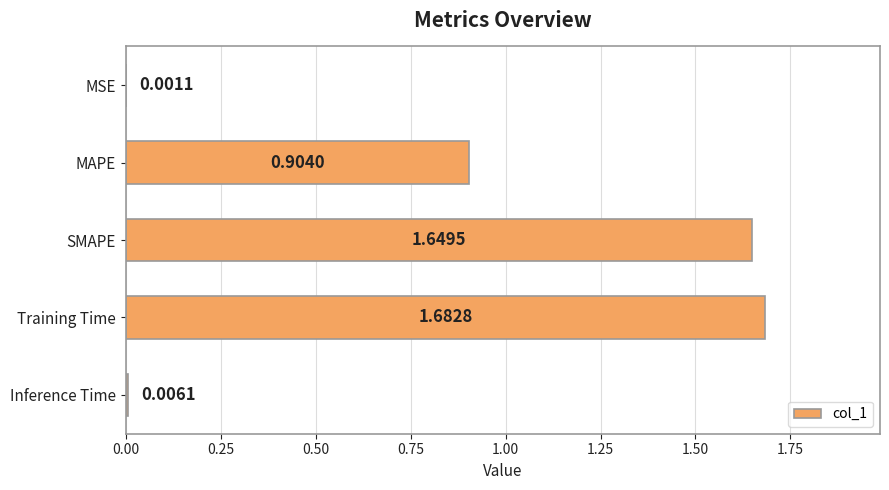

What is the change in value from SMAPE to Inference Time?

-1.6